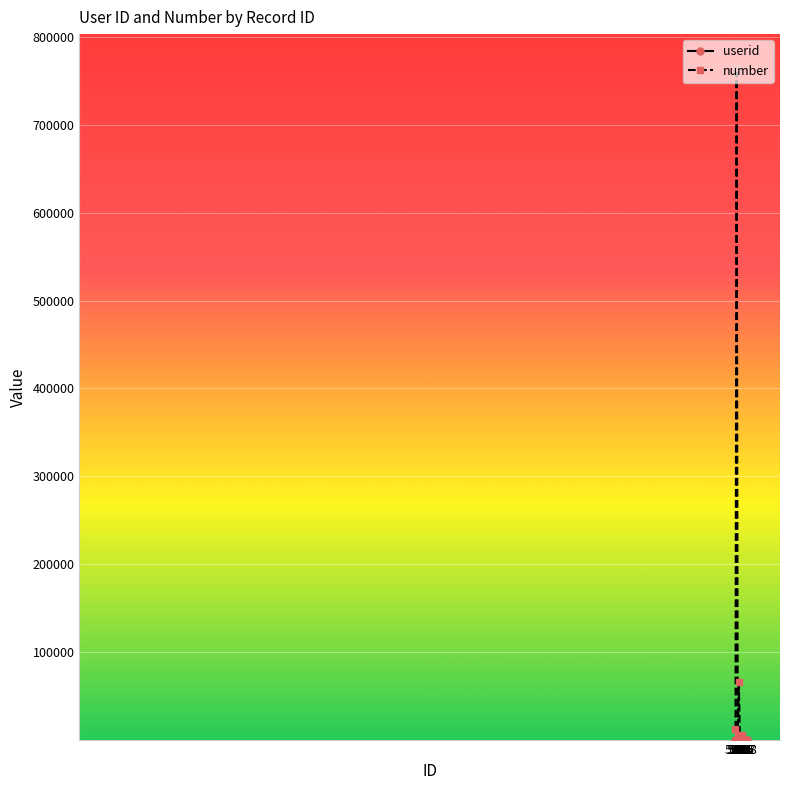

What is the highest value of the number series?

765454